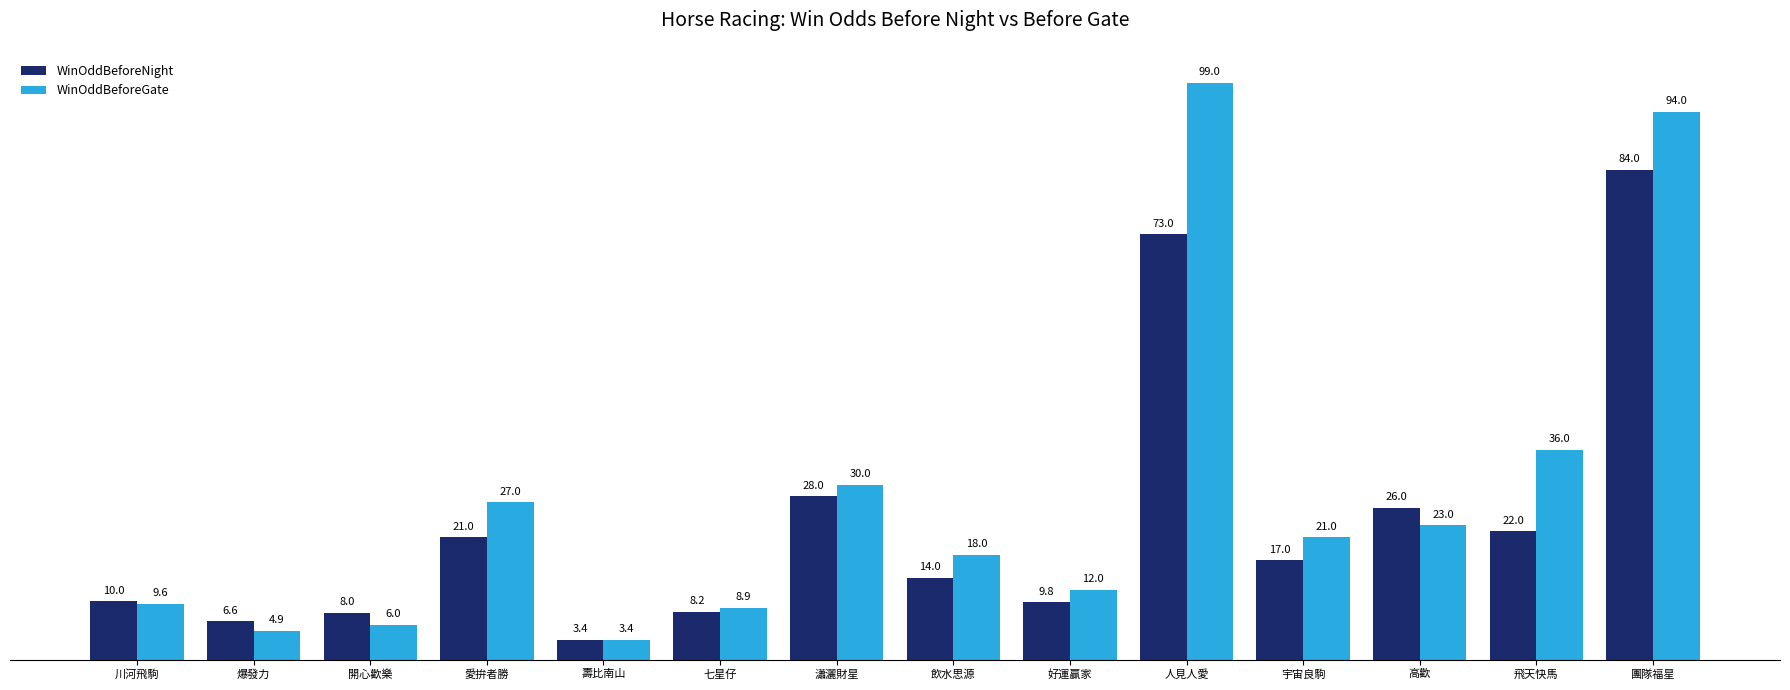

Read the WinOddBeforeGate value at 好運贏家.

12.0